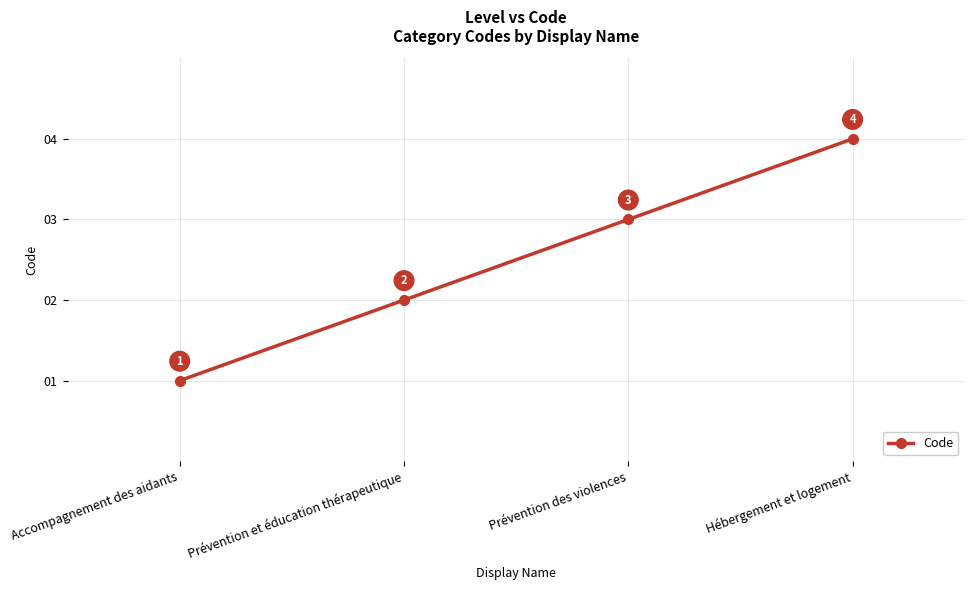

Reading right to left, what are all the values shown in this chart?

Hébergement et logement=4	Prévention des violences=3	Prévention et éducation thérapeutique=2	Accompagnement des aidants=1